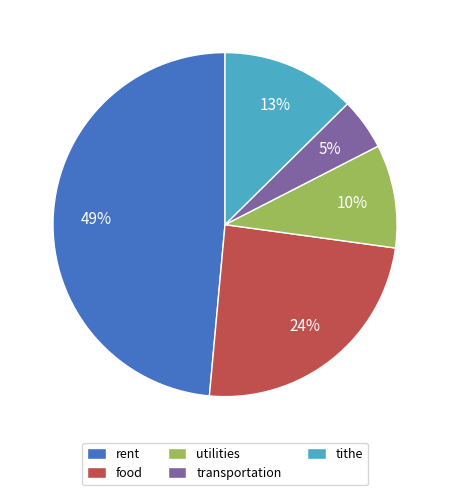

Does any single category account for the majority?

No